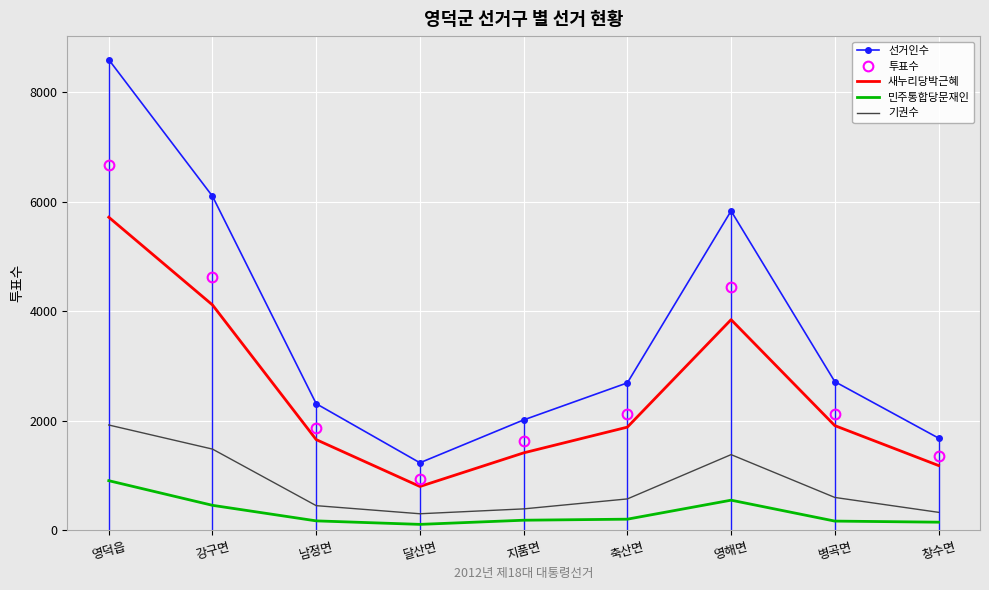

Reading left to right, extract all data points from this chart.

선거인수: 영덕읍=8595	강구면=6100	남정면=2311	달산면=1232	지품면=2015	축산면=2692	영해면=5832	병곡면=2714	창수면=1683
투표수: 영덕읍=6673	강구면=4618	남정면=1862	달산면=931	지품면=1625	축산면=2120	영해면=4451	병곡면=2115	창수면=1356
새누리당박근혜: 영덕읍=5717	강구면=4115	남정면=1655	달산면=799	지품면=1413	축산면=1883	영해면=3846	병곡면=1911	창수면=1182
민주통합당문재인: 영덕읍=905	강구면=455	남정면=171	달산면=107	지품면=183	축산면=202	영해면=549	병곡면=167	창수면=147
기권수: 영덕읍=1922	강구면=1482	남정면=449	달산면=301	지품면=390	축산면=572	영해면=1381	병곡면=599	창수면=327